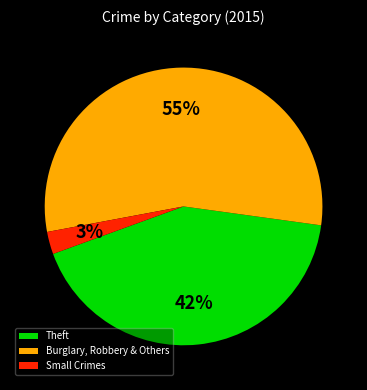

How many slices are in this pie chart?

3